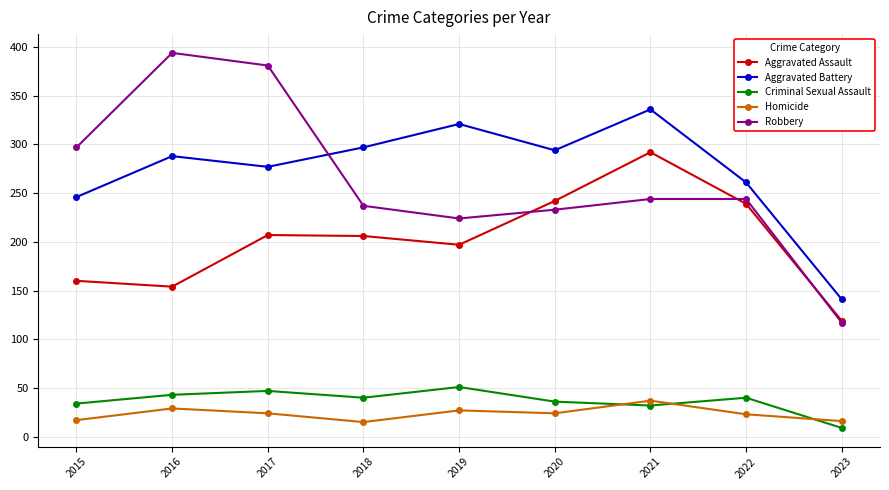

What is the minimum value for Homicide?

15